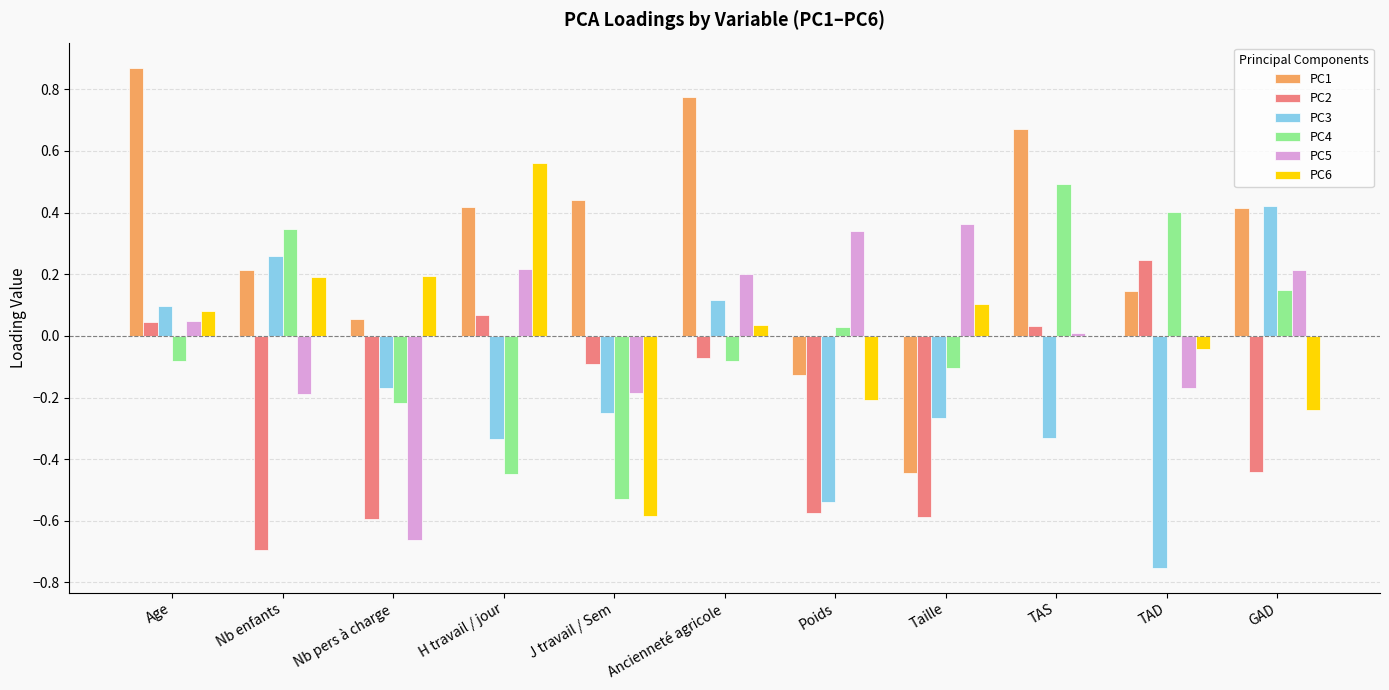

Which series changed the most between Nb enfants and Ancienneté agricole?

PC2